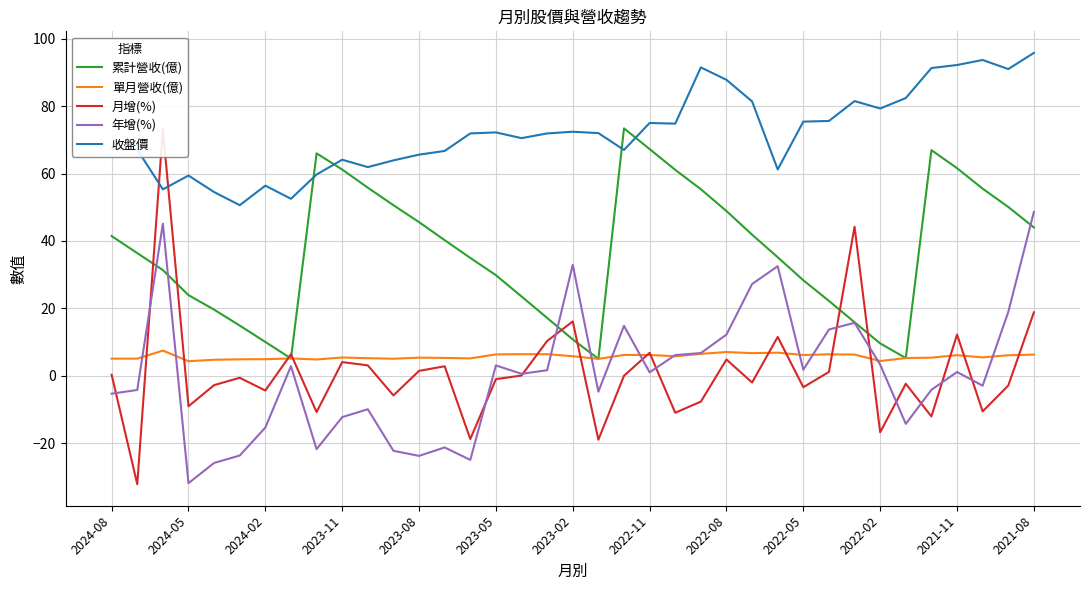

How many lines are shown in the chart?

5